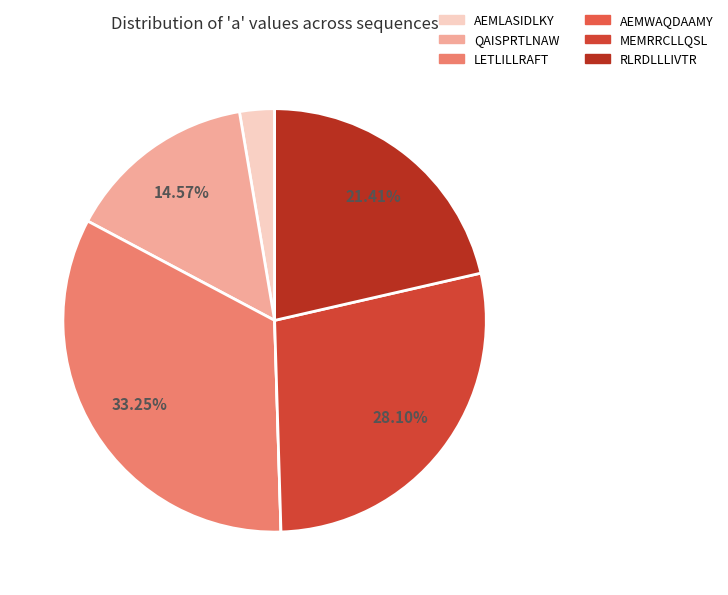

How many slices are in this pie chart?

6